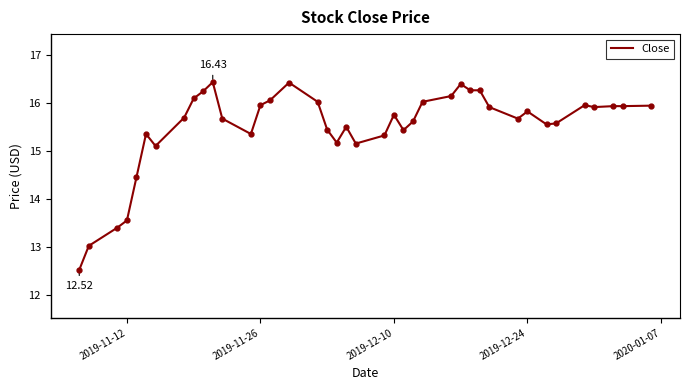

What is the minimum value shown in the chart?

12.5